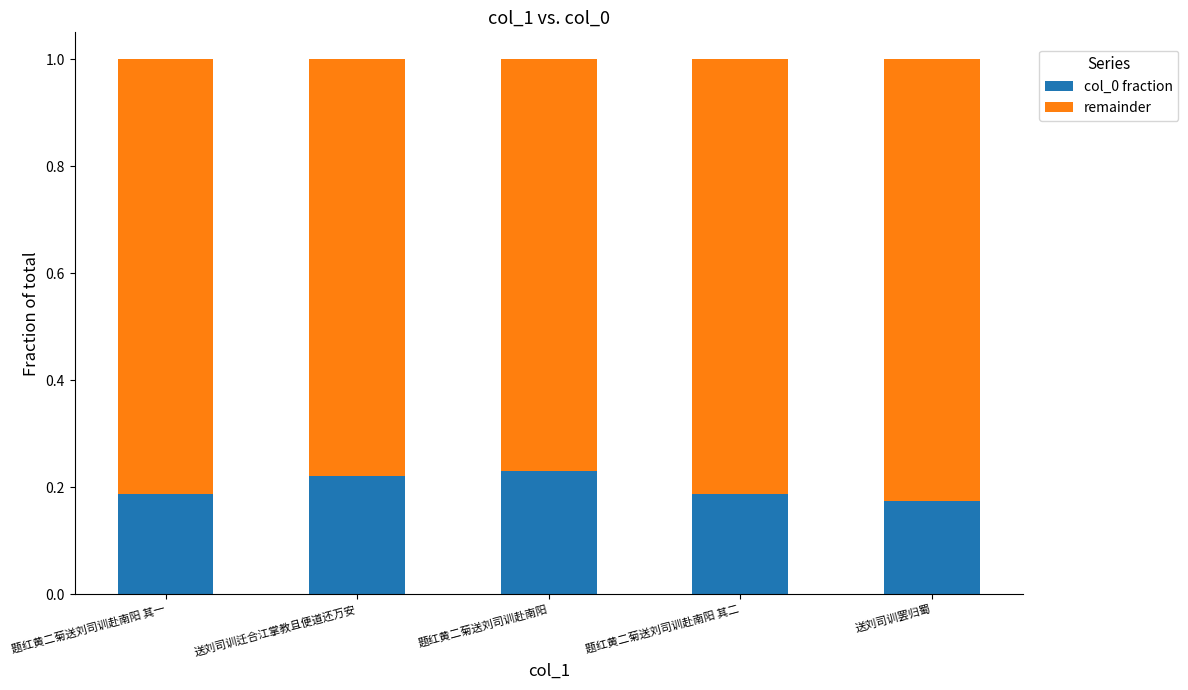

Count the col_0 fraction values in the range 0 to 1.

5